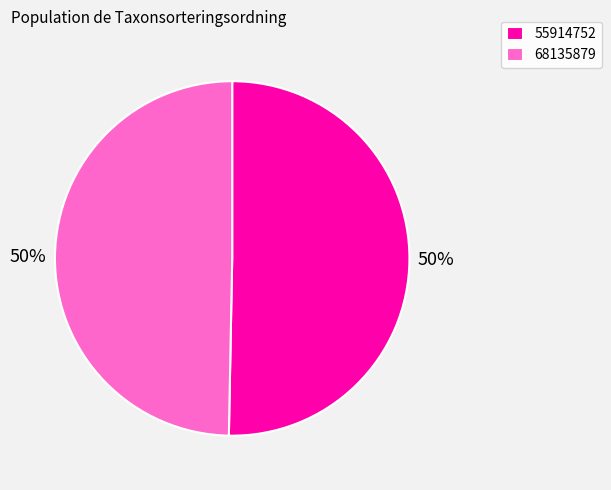

Which category accounts for the majority?

55914752